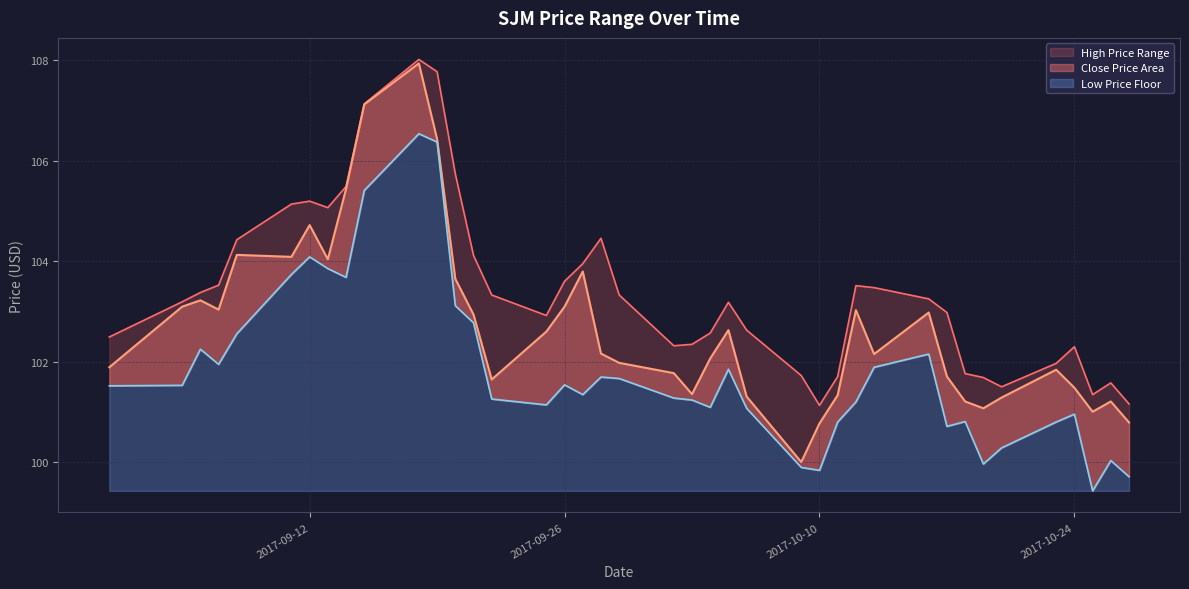

In low_price, how many points are lower than both neighbors (excluding endpoints)?

9